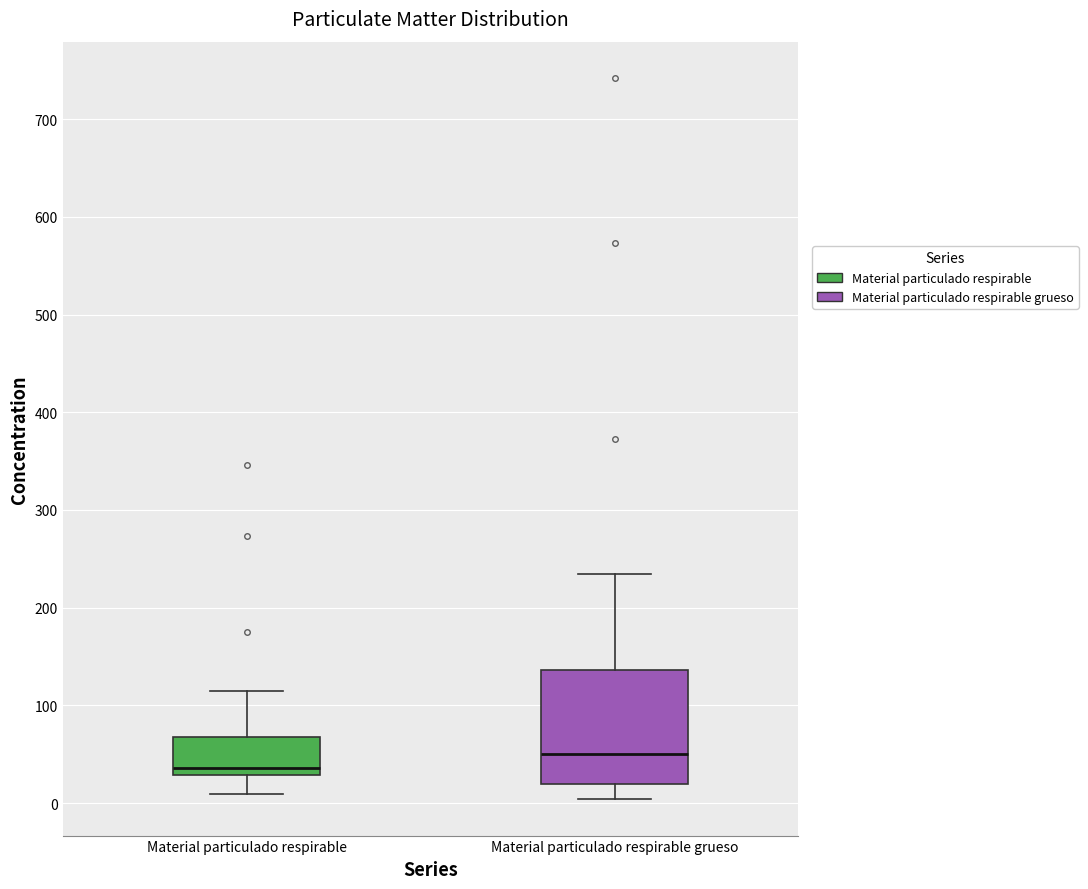

Where is the lower edge of the box for Material particulado respirable grueso on the y-axis? The values are not printed on the chart, so give them approximately, as read against the axis.

20